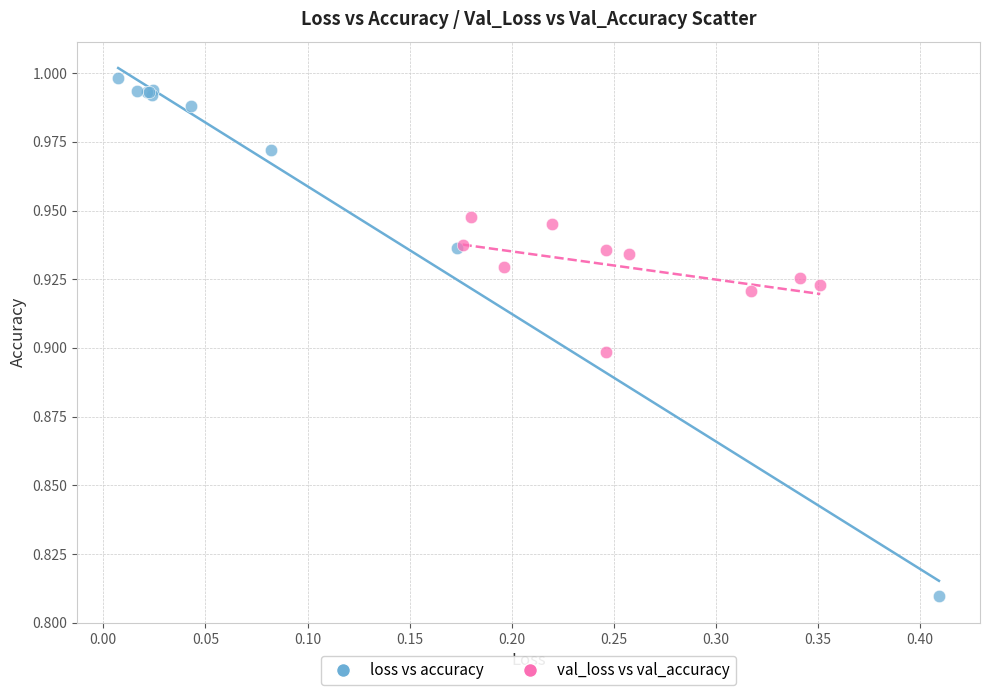

Which series contains the highest Y value?

loss vs accuracy